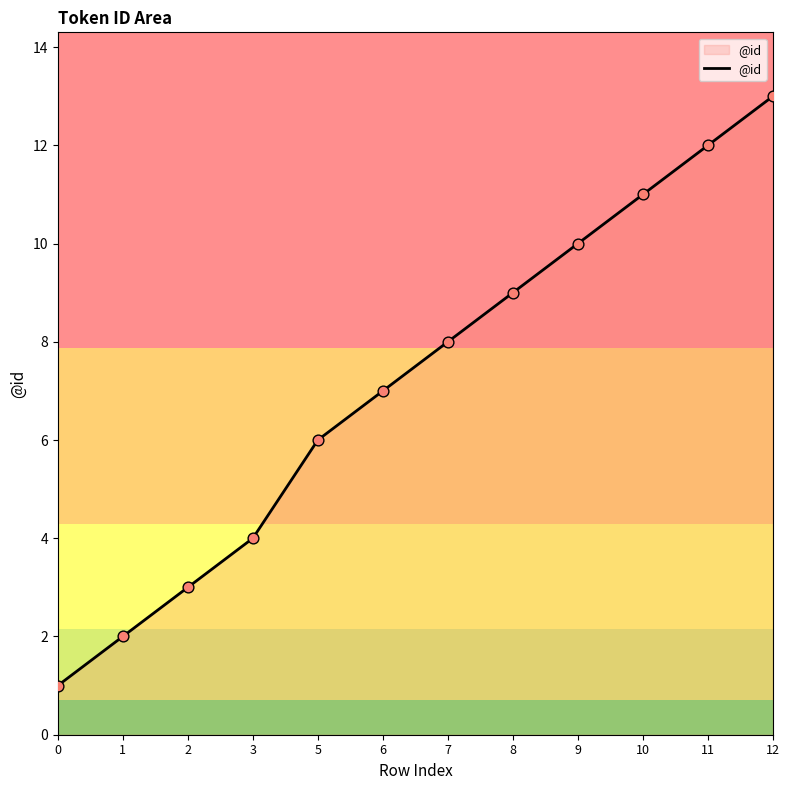

Approximately how many times larger is the value at 12 compared to 10?

1.2